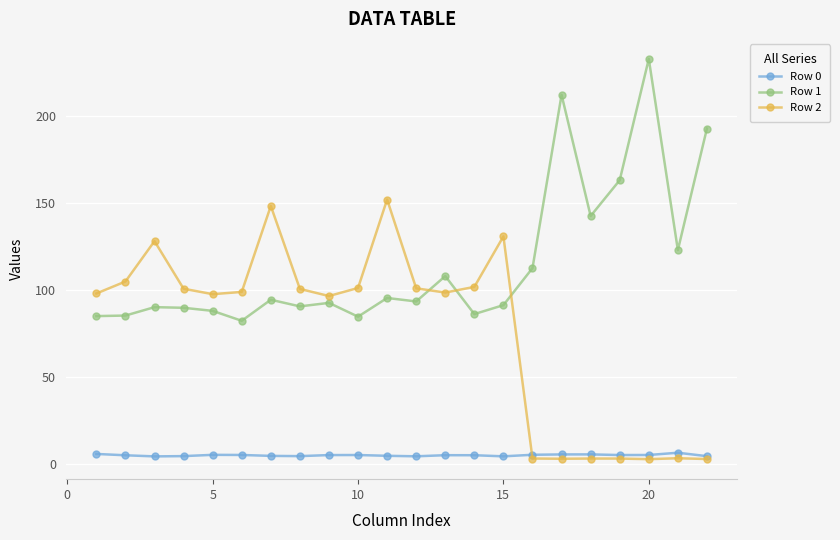

Which series has the largest total across all categories?

Row 1